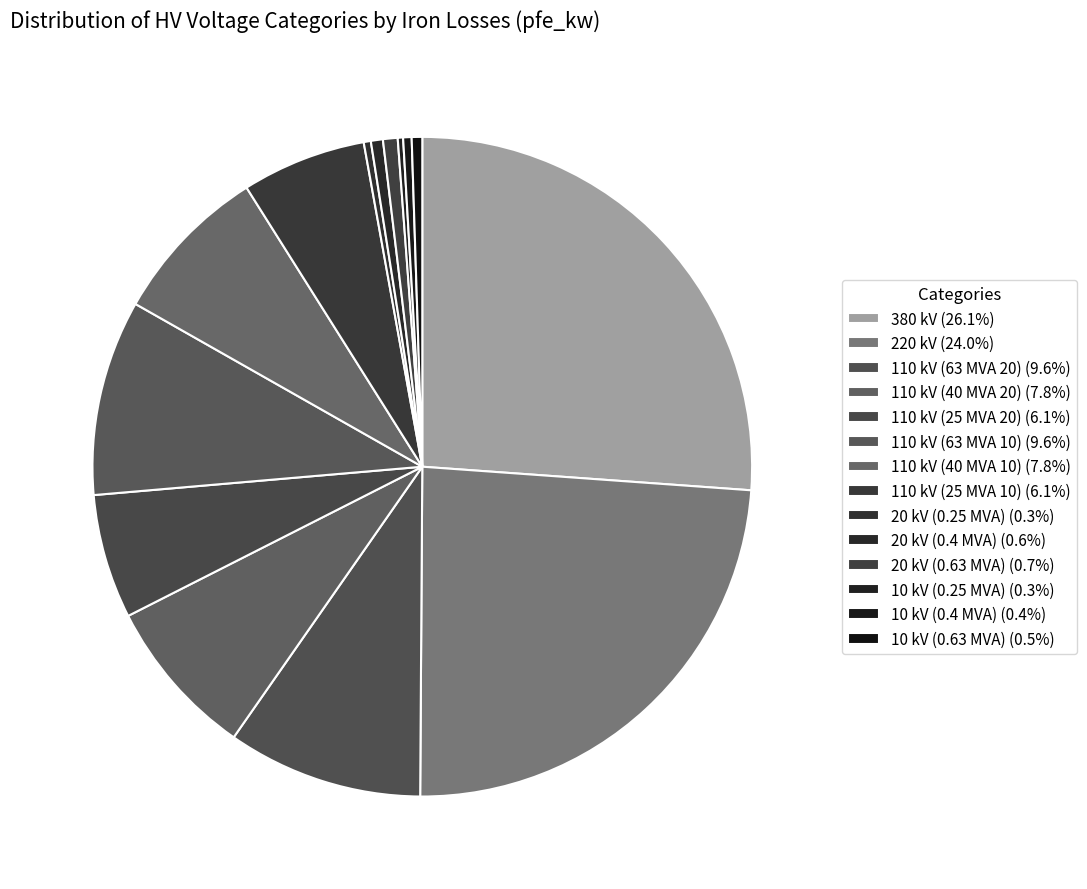

Which has a higher value, 110 kV (63 MVA 20) or 10 kV (0.4 MVA)?

110 kV (63 MVA 20)